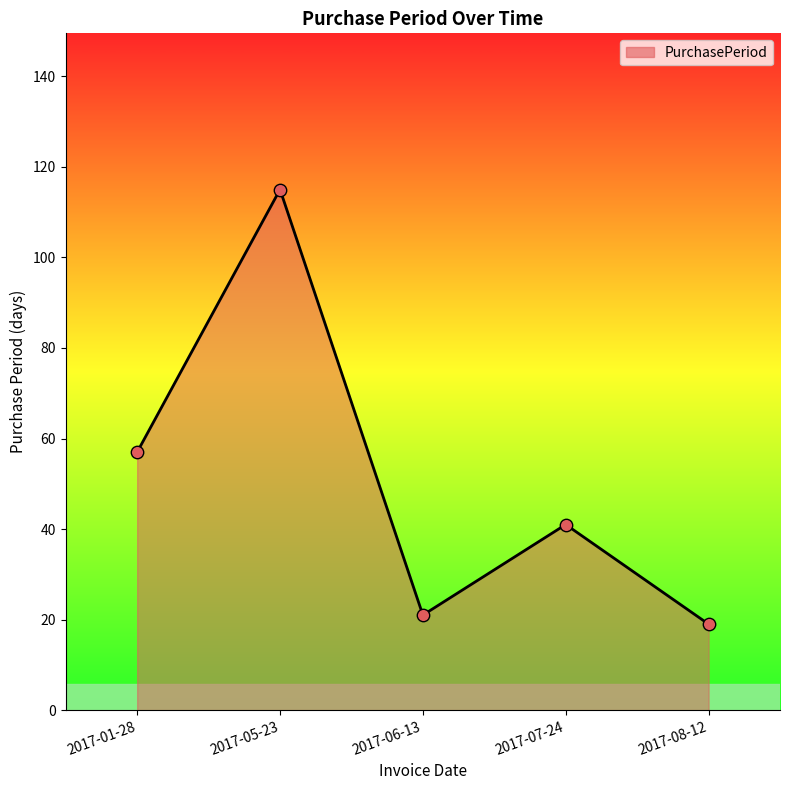

What is the change in value from 2017-05-23 to 2017-07-24?

-74